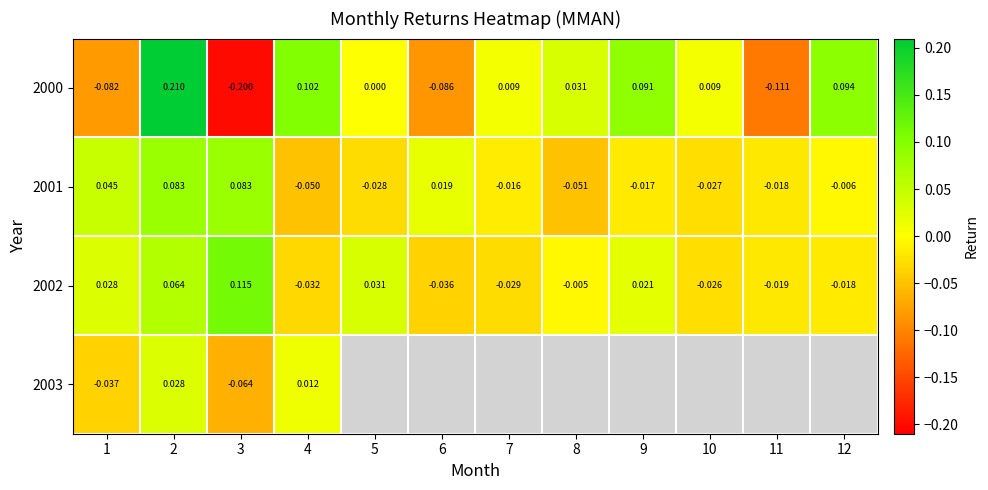

How many series are shown in this chart?

4